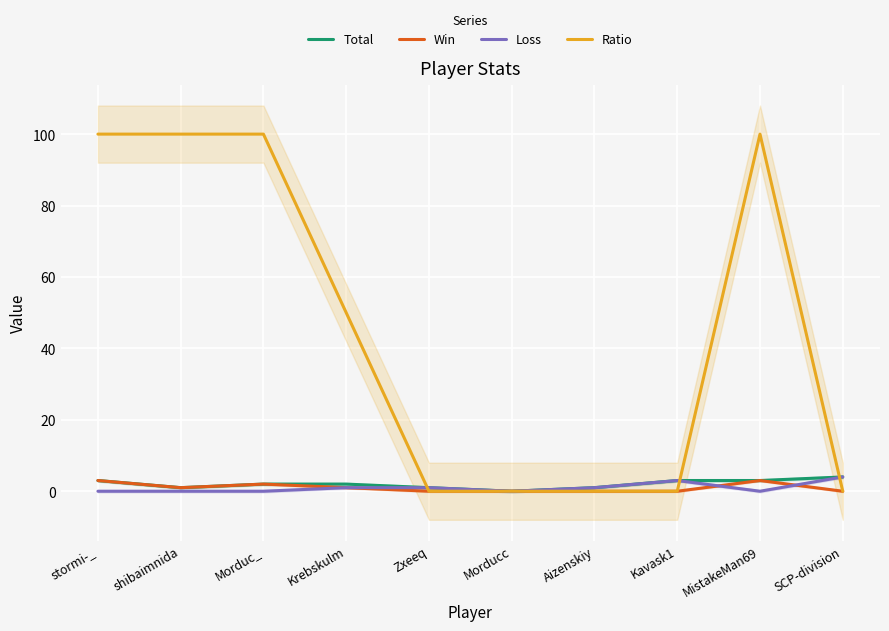

Count the number of data series in this chart.

4